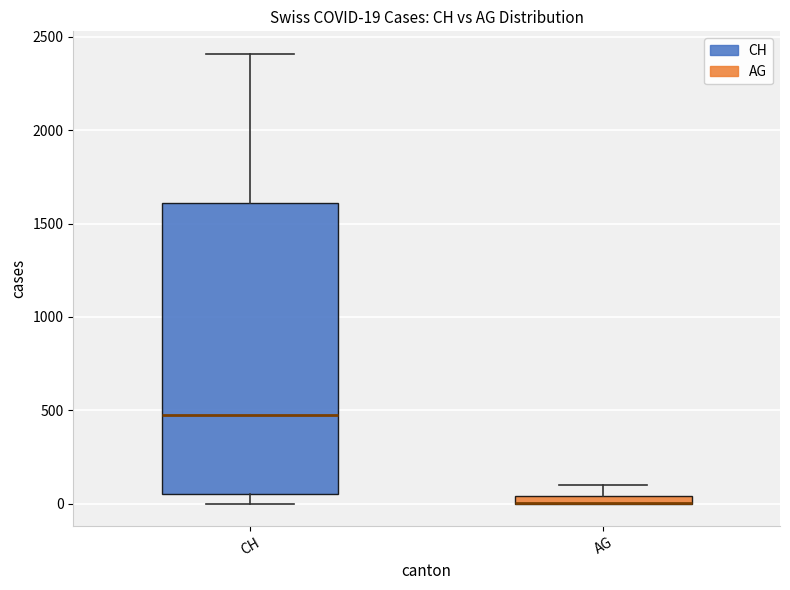

Comparing the boxes themselves (not the whiskers), which one is the tallest?

CH